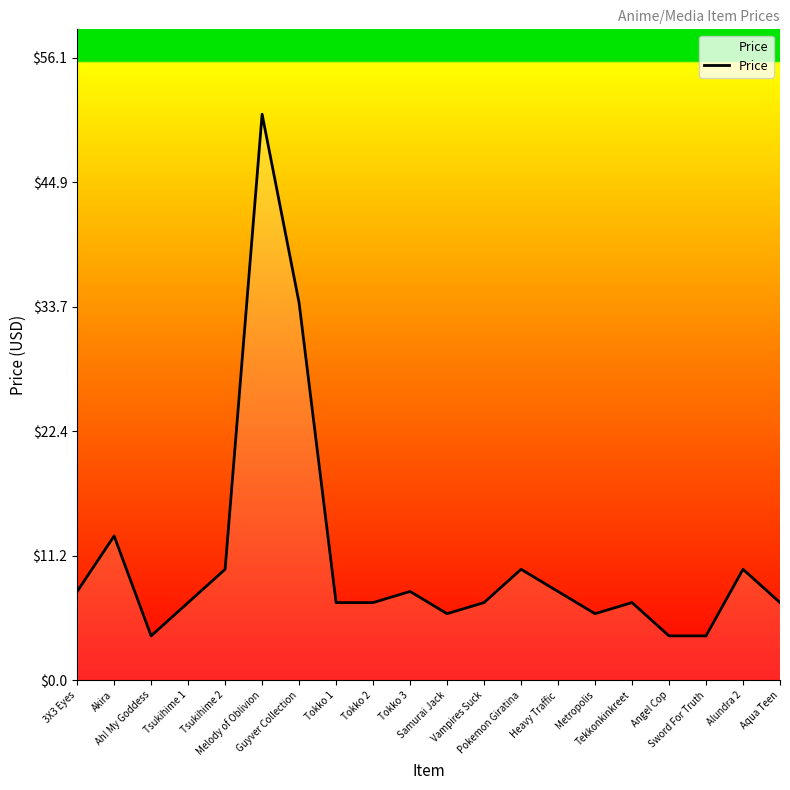

What is the greatest value displayed?

51.0